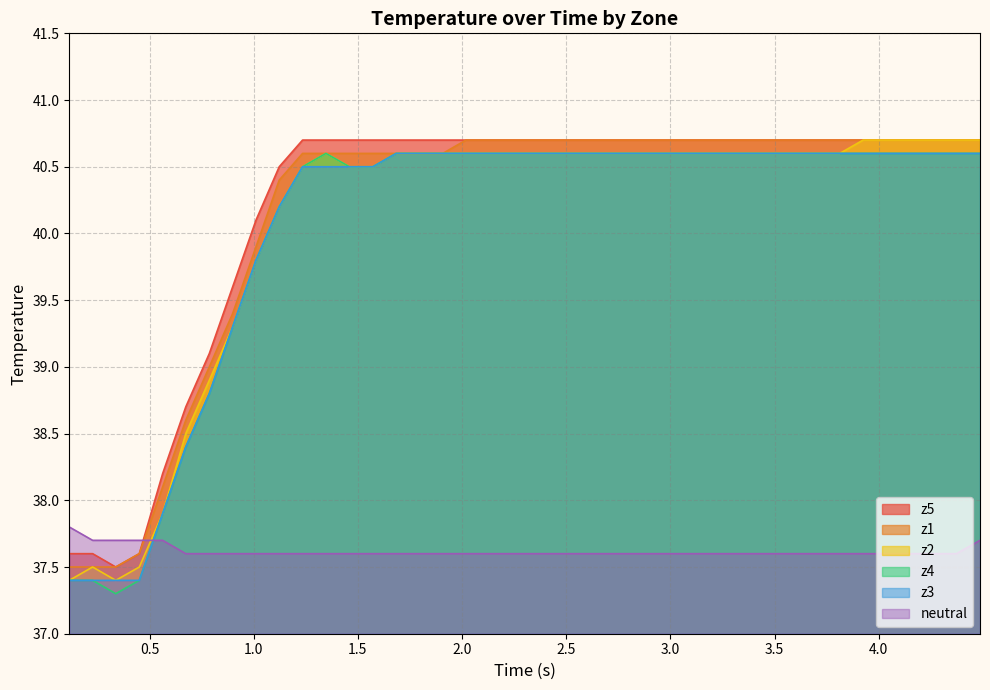

How many interior local valleys does the z4 series have?

1